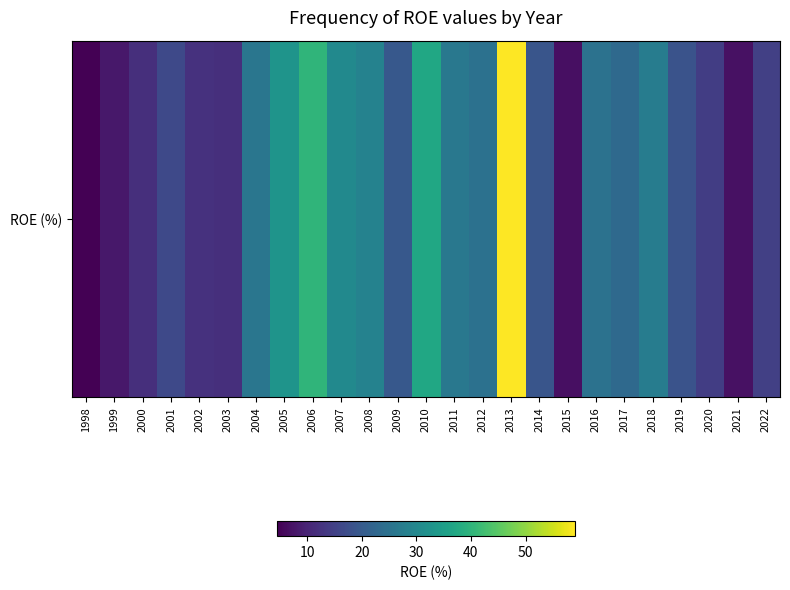

What is the average value?

21.8